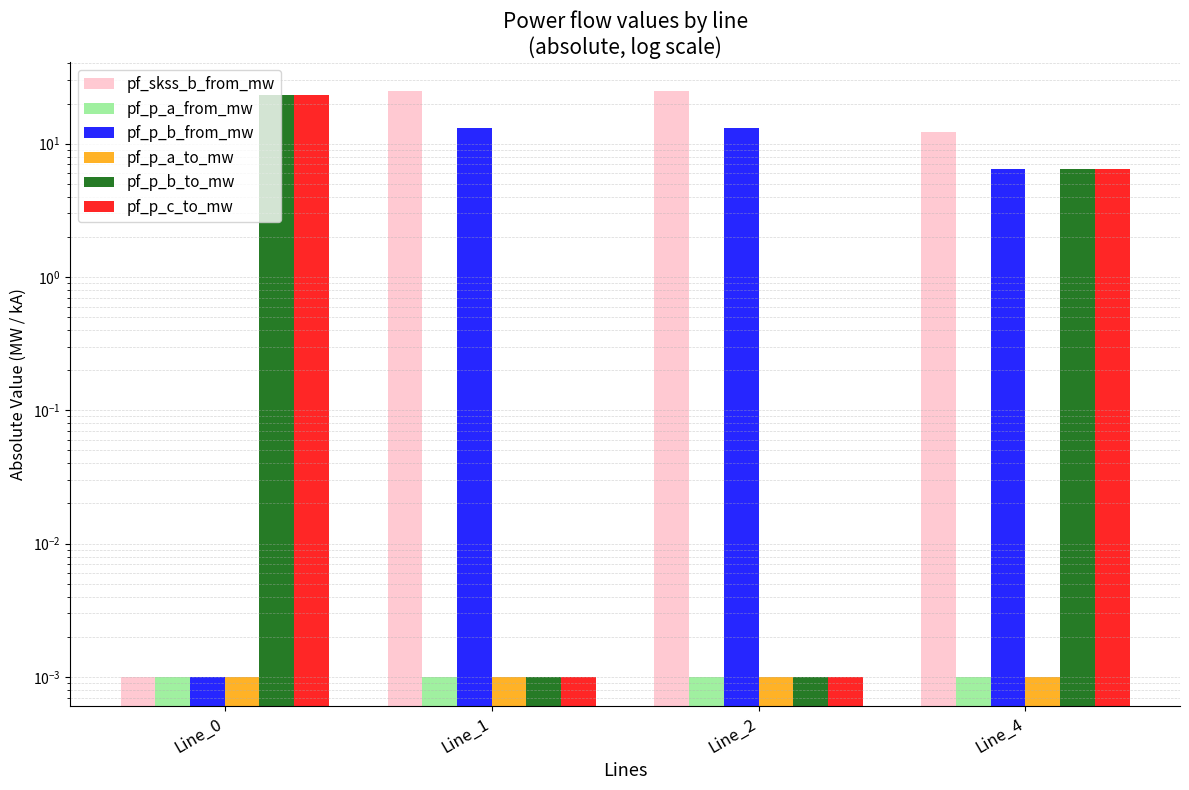

Which series has the largest total across all categories?

pf_skss_b_from_mw